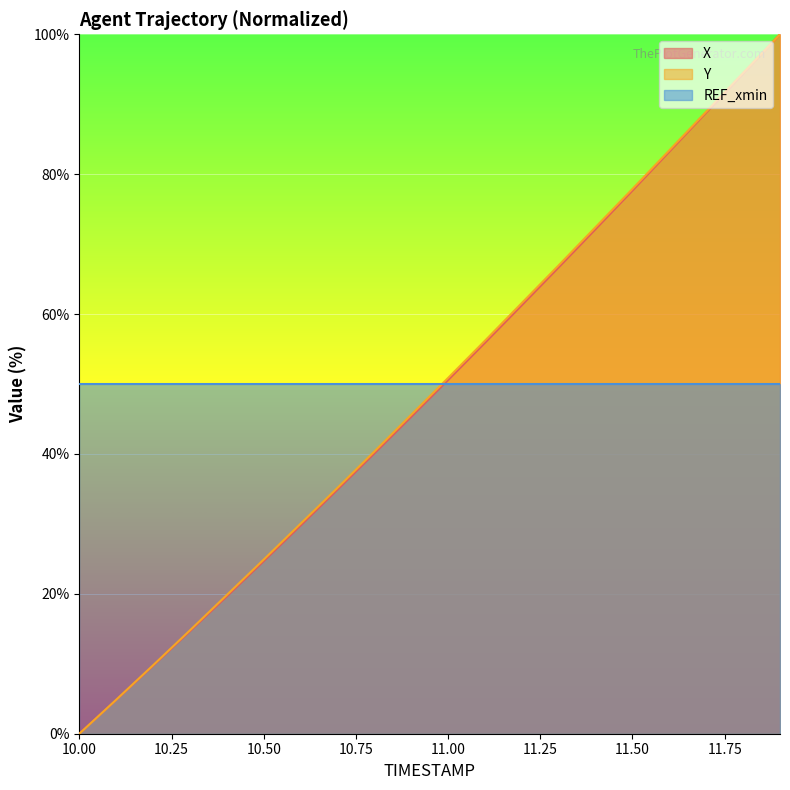

What is the approximate value of Y at 11.7?

88.9